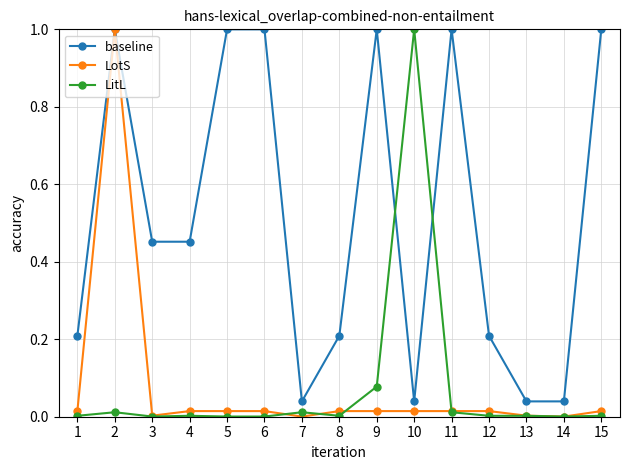

At how many categories does at least one series exceed 0?

15